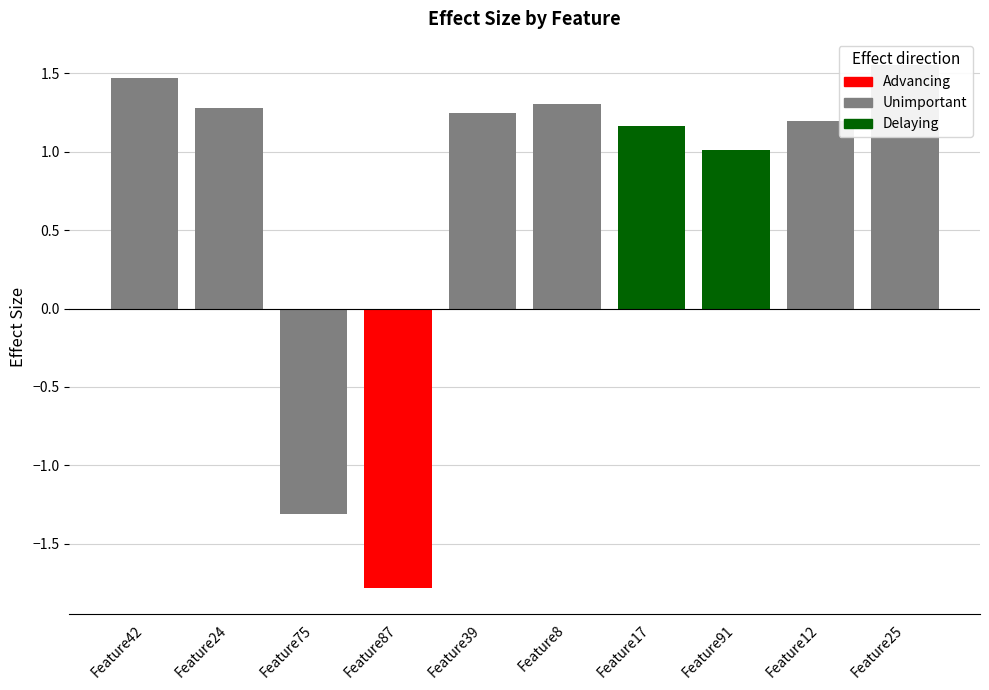

What is the label of the 7th bar from the right?

Feature87